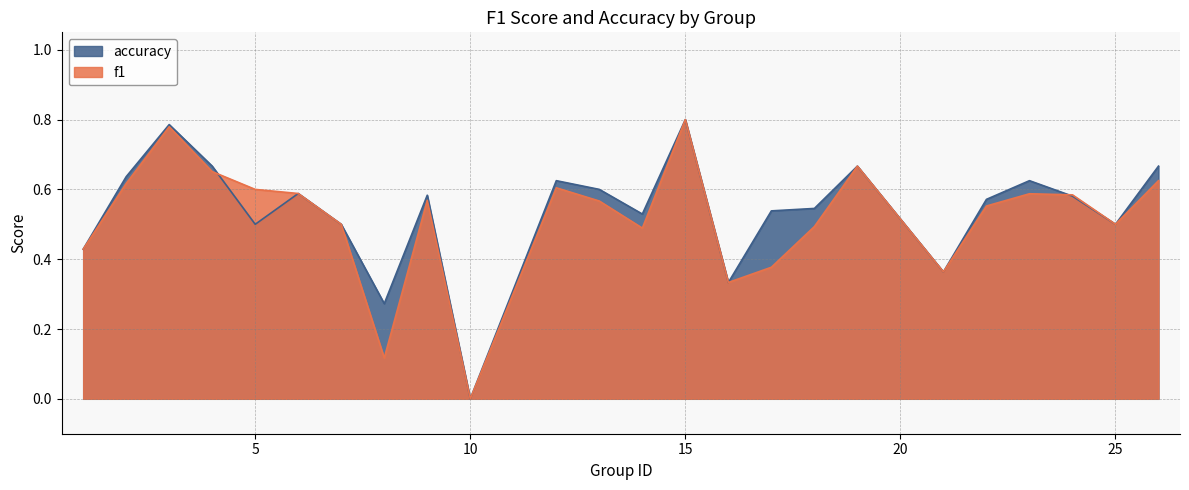

Reading left to right, extract all data points from this chart.

f1: 1=0.4	2=0.6	3=0.8	4=0.7	5=0.6	6=0.6	7=0.5	8=0.1	9=0.6	10=0.0	12=0.6	13=0.6	14=0.5	15=0.8	16=0.3	17=0.4	18=0.5	19=0.7	21=0.4	22=0.6	23=0.6	24=0.6	25=0.5	26=0.6
accuracy: 1=0.4	2=0.6	3=0.8	4=0.7	5=0.5	6=0.6	7=0.5	8=0.3	9=0.6	10=0.0	12=0.6	13=0.6	14=0.5	15=0.8	16=0.3	17=0.5	18=0.5	19=0.7	21=0.4	22=0.6	23=0.6	24=0.6	25=0.5	26=0.7